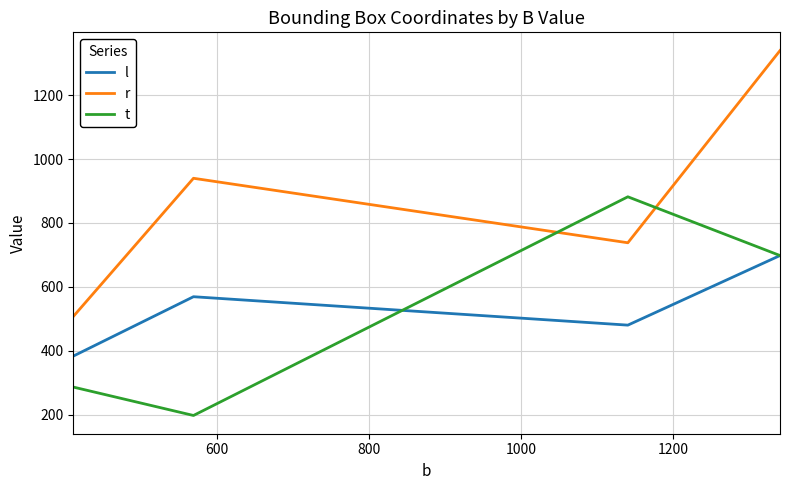

What is the lowest value of the t series?

197